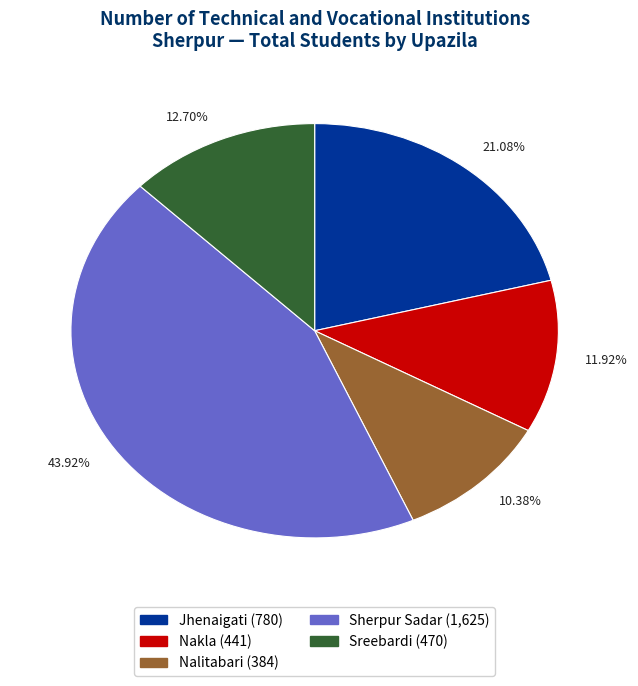

Is there a majority slice in this chart?

No